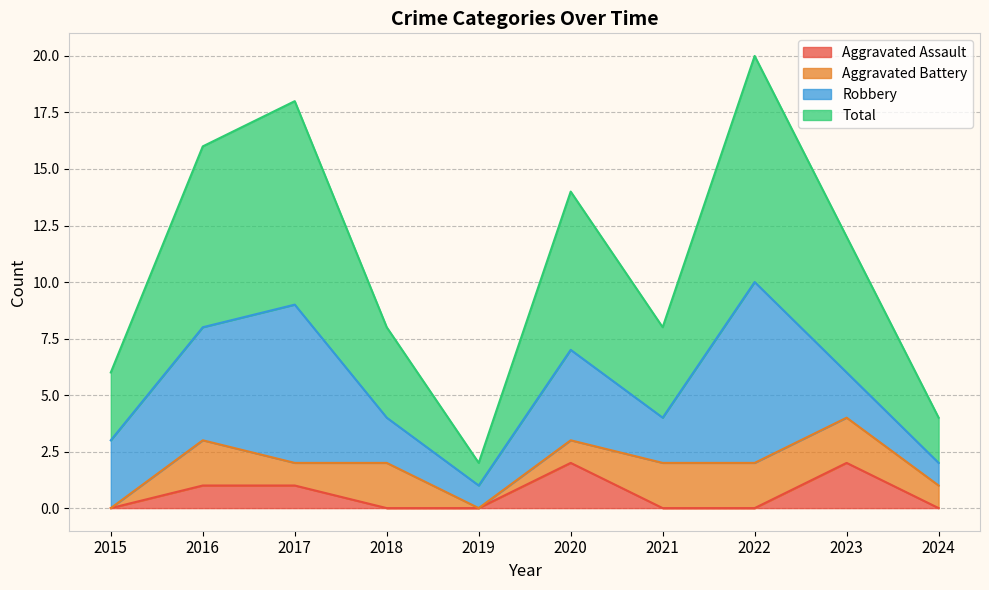

What is the sum of all Total values?

54